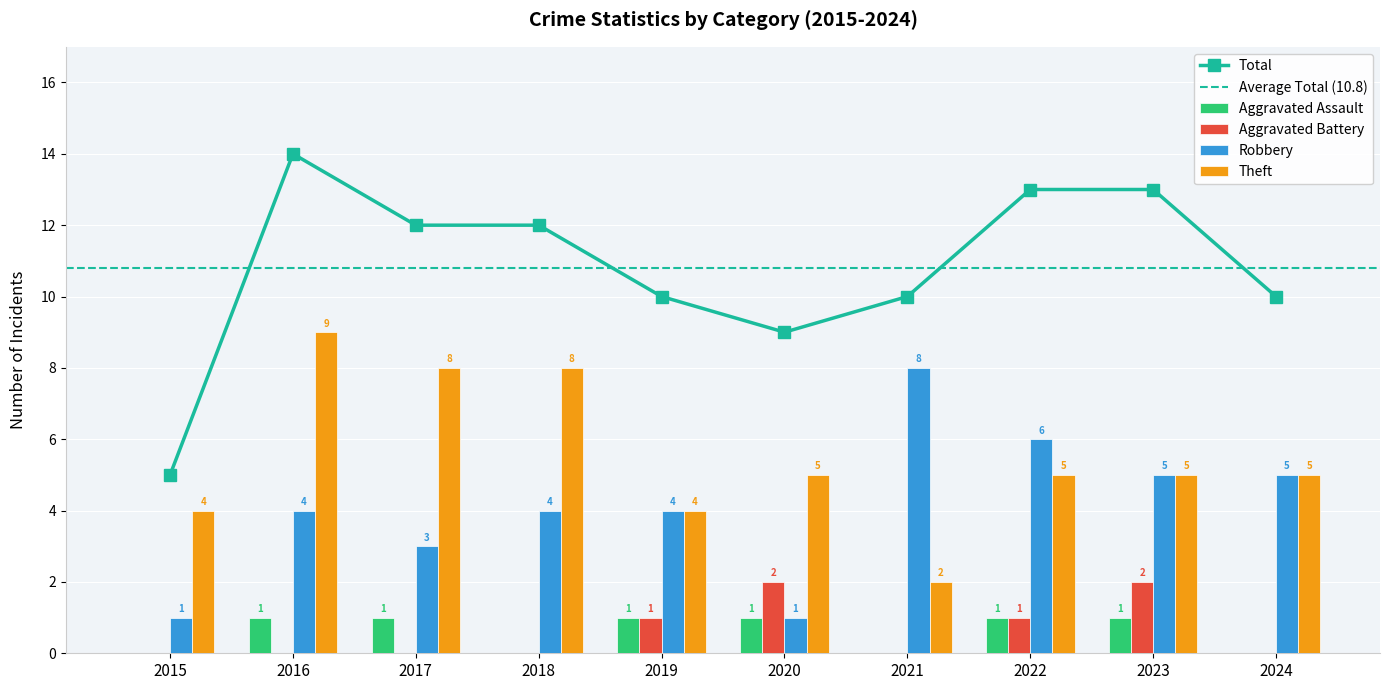

What are all the series names shown in the legend?

Aggravated Assault, Aggravated Battery, Robbery, Theft, Total